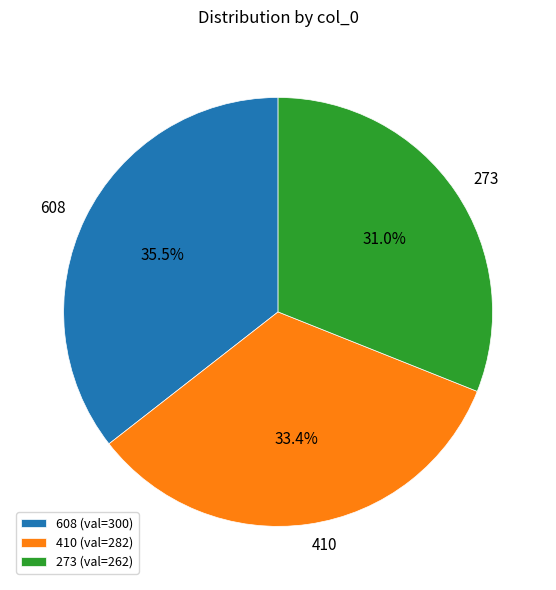

Rank the categories by value from highest to lowest.

608, 410, 273